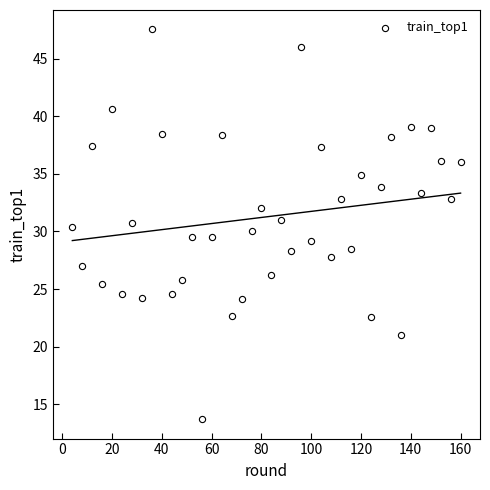

What is the range of Y values (max minus min)?

33.9